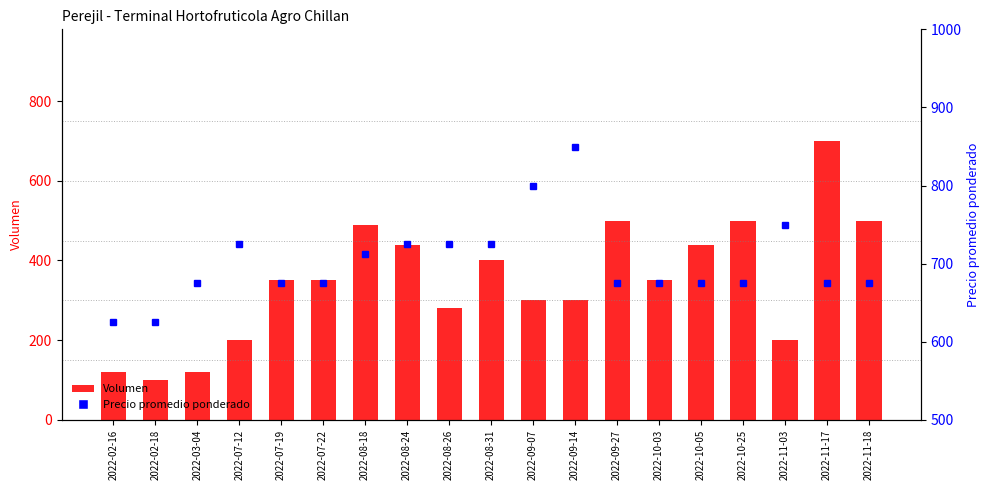

What is the approximate value of Volumen at 2022-08-31, to the nearest 10?

400